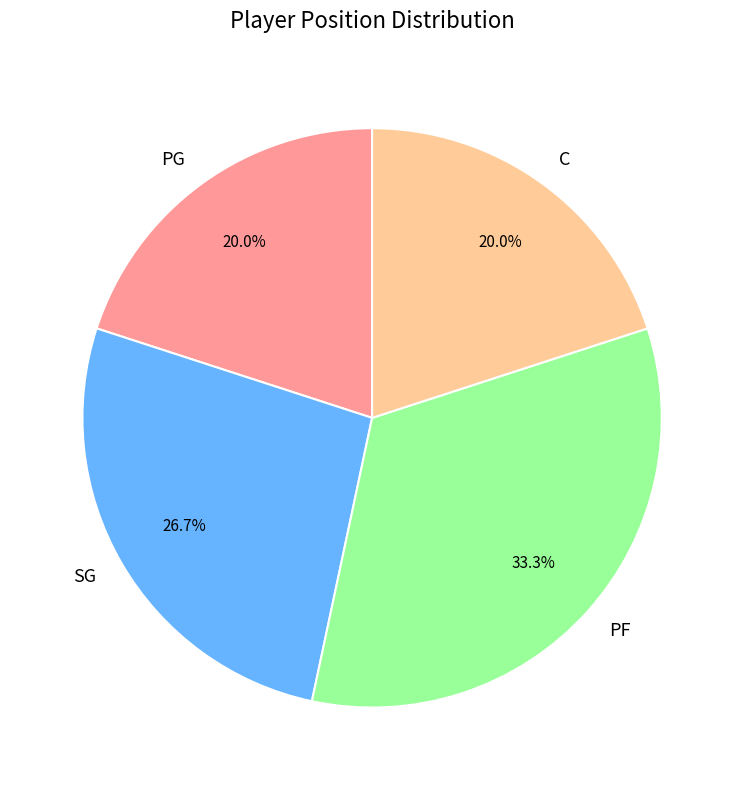

Between SG and C, which is larger?

SG